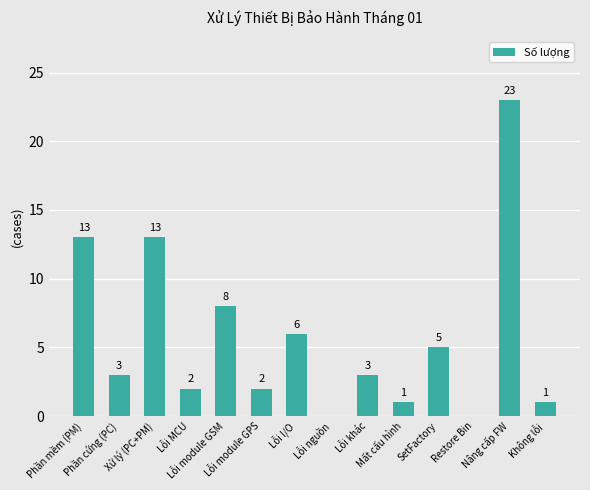

Reading left to right, list all the values displayed in this chart.

13	3	13	2	8	2	6	0	3	1	5	0	23	1